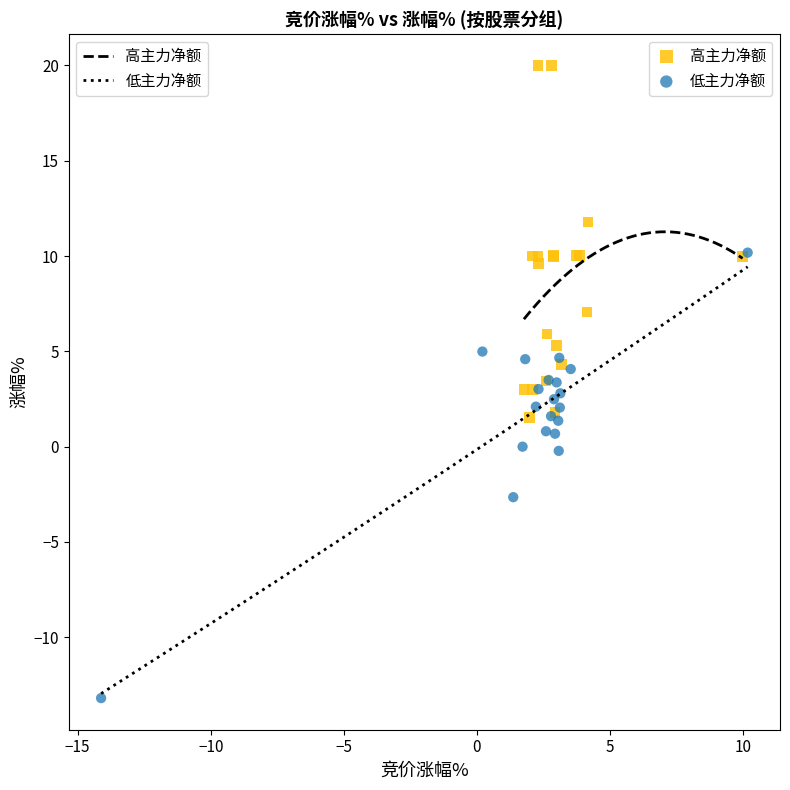

Which series has the largest Y range (max minus min)?

低主力净额